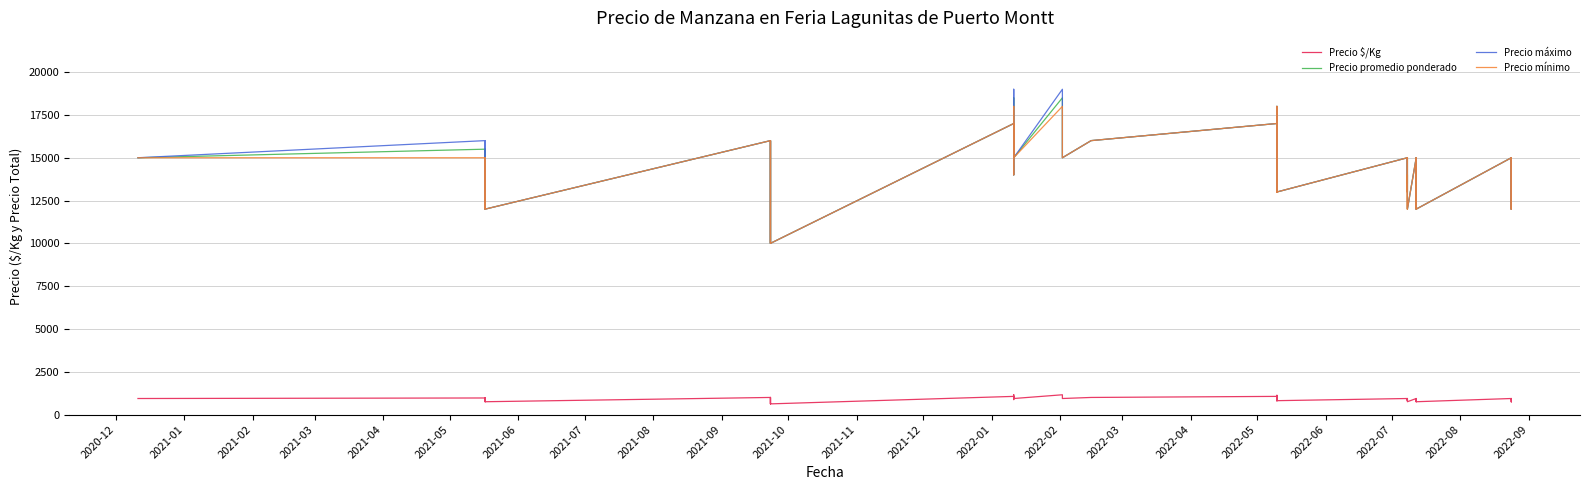

How many Precio máximo values are between 13000 and 16000?

24